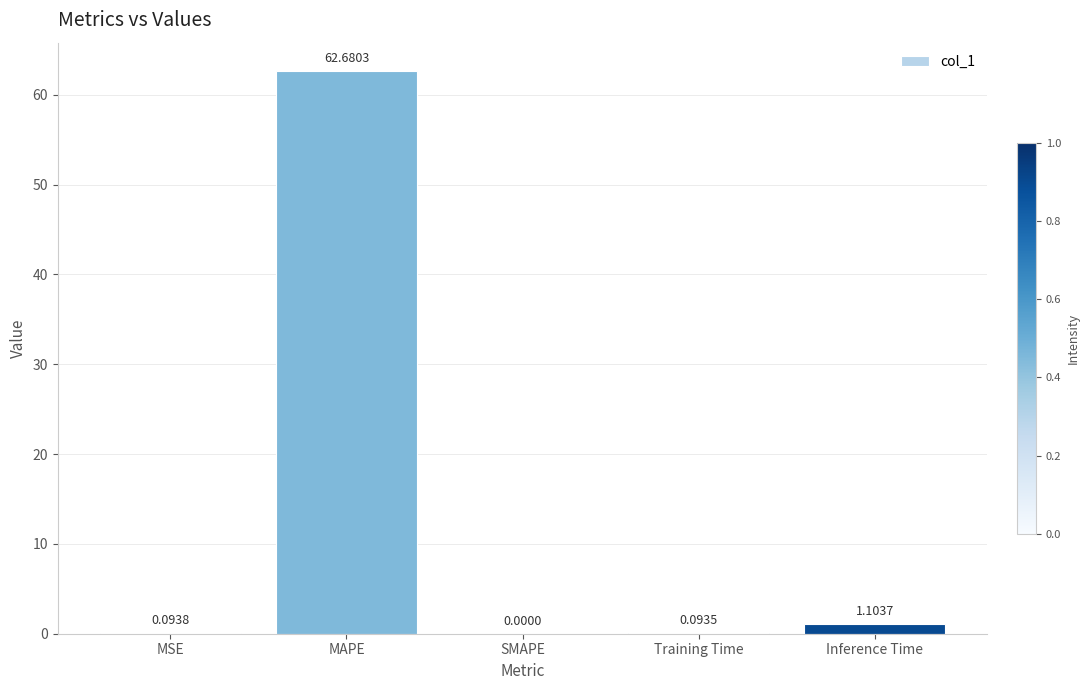

At which category does the chart reach its peak across all series?

MAPE